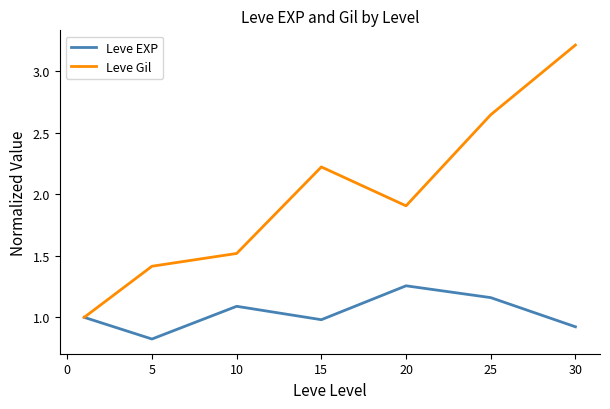

Rank the series by their maximum value, from highest to lowest.

Leve Gil, Leve EXP